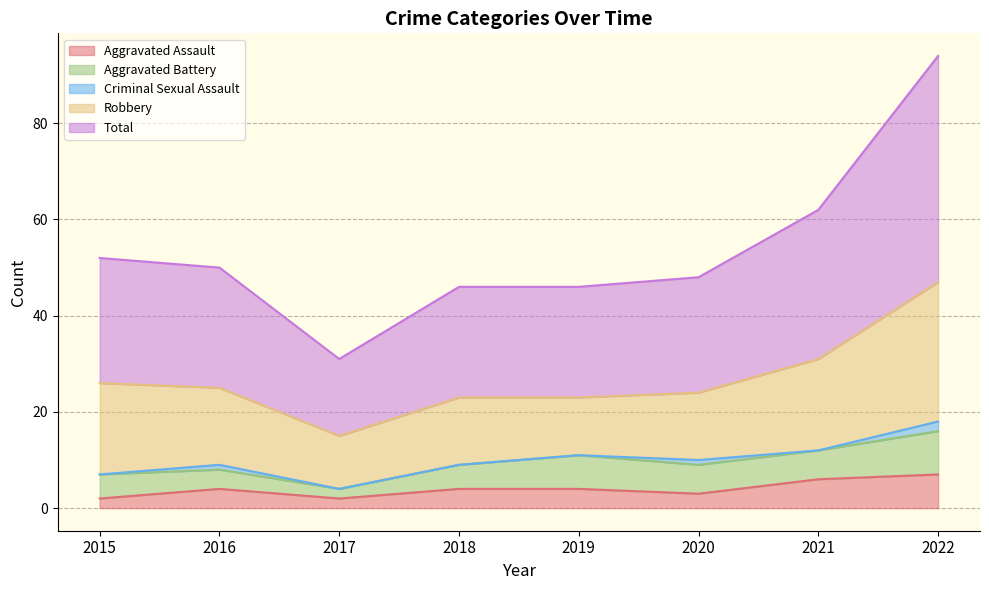

Rank the series by their maximum value, from lowest to highest.

Criminal Sexual Assault, Aggravated Assault, Aggravated Battery, Robbery, Total